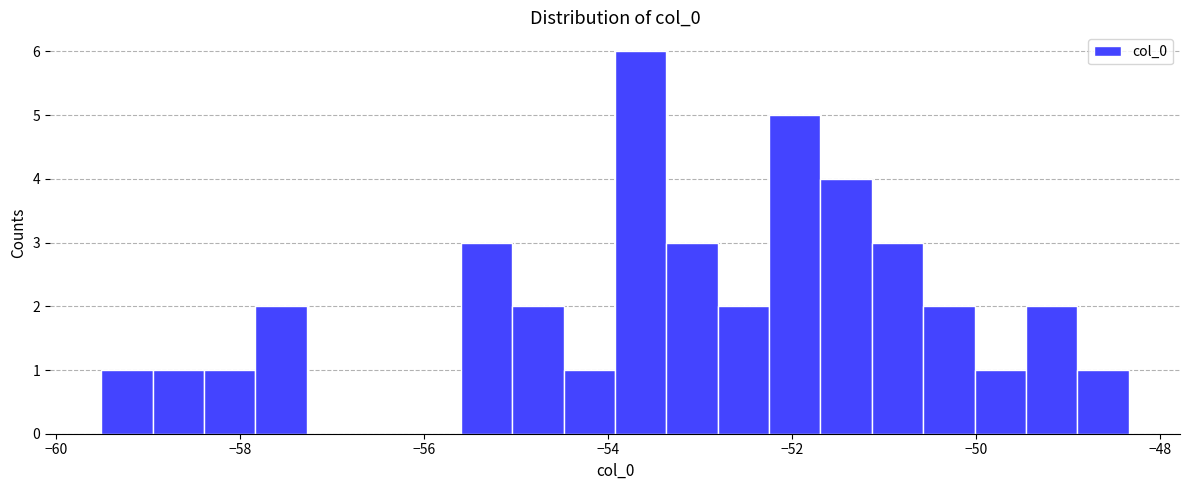

Around what value on the x-axis is the tallest bar? Give the approximate position of its centre, as read against the axis.

-53.6